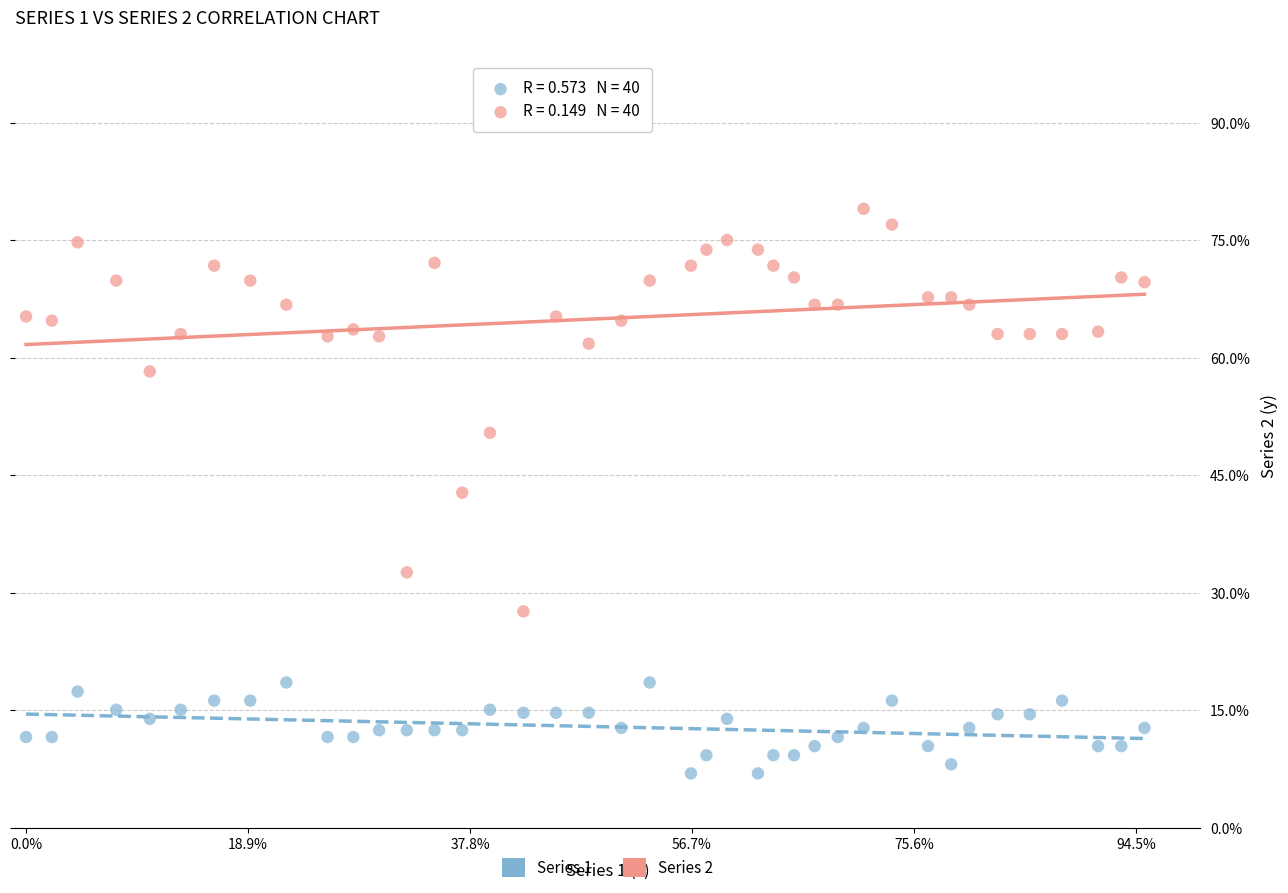

Across all data points, what is the range of Y values (max minus min)?

72.1